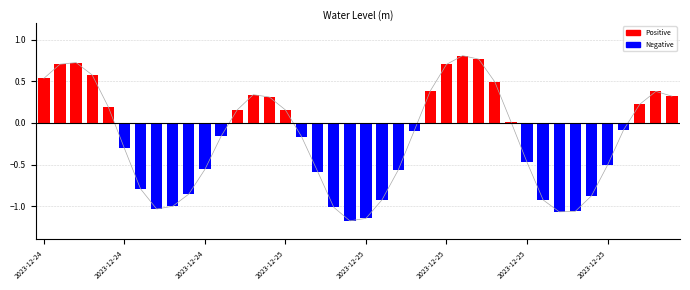

Reading left to right, transcribe all the data shown in this chart.

0.5	0.7	0.7	0.6	0.2	-0.3	-0.8	-1.0	-1.0	-0.9	-0.6	-0.2	0.2	0.3	0.3	0.2	-0.2	-0.6	-1.0	-1.2	-1.1	-0.9	-0.6	-0.1	0.4	0.7	0.8	0.8	0.5	0.0	-0.5	-0.9	-1.1	-1.1	-0.9	-0.5	-0.1	0.2	0.4	0.3